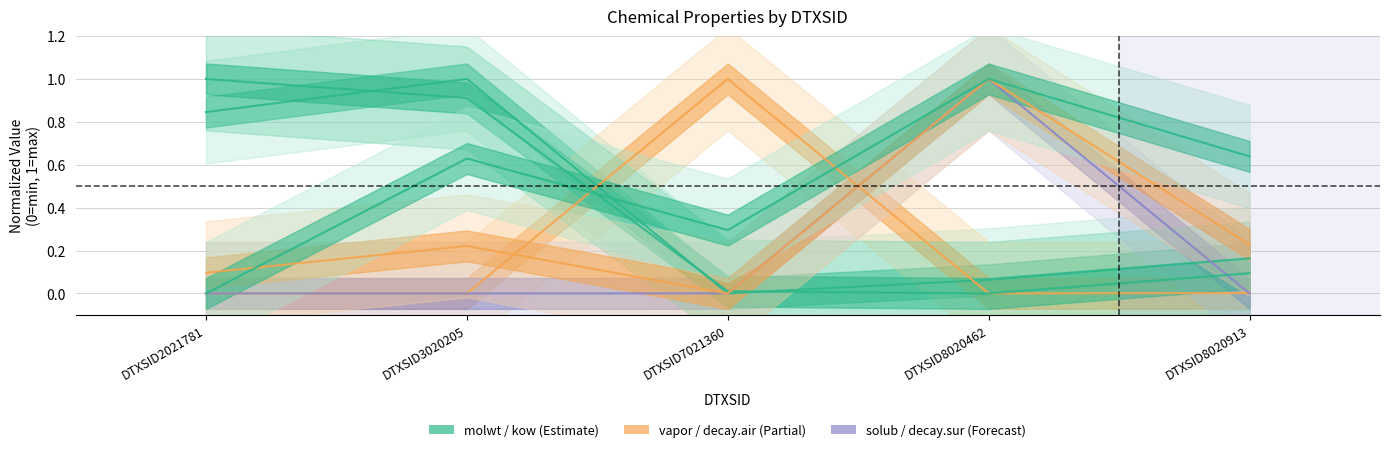

Which category has the lowest value across all series?

DTXSID7021360